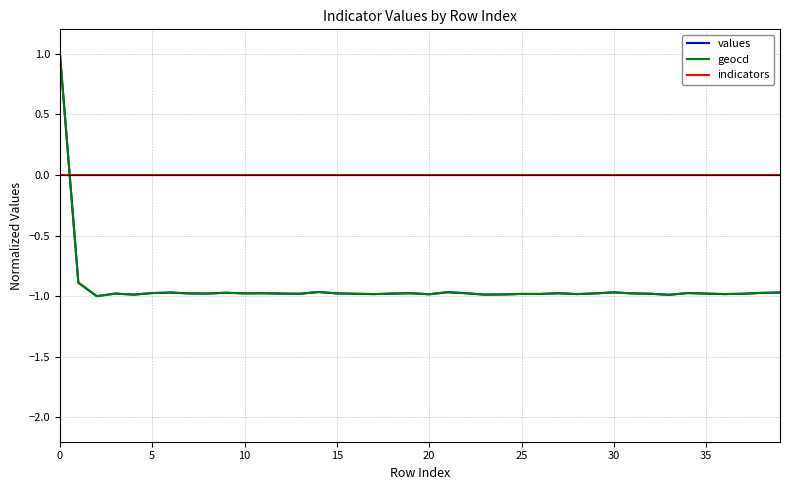

Which series has the largest total across all categories?

indicators